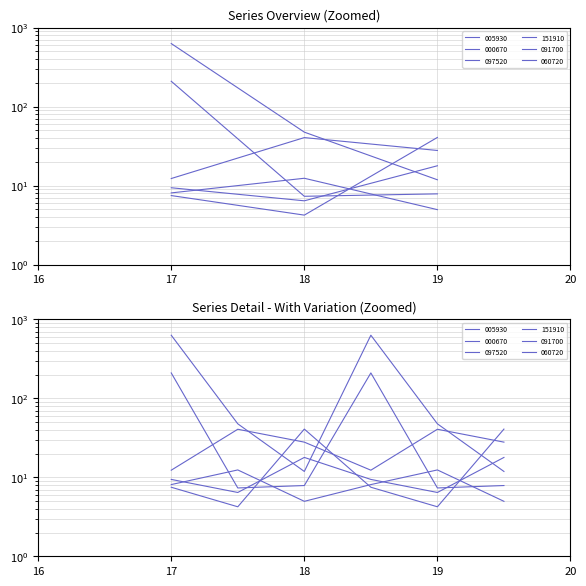

What is the lowest value of the 005930 series?

6.4